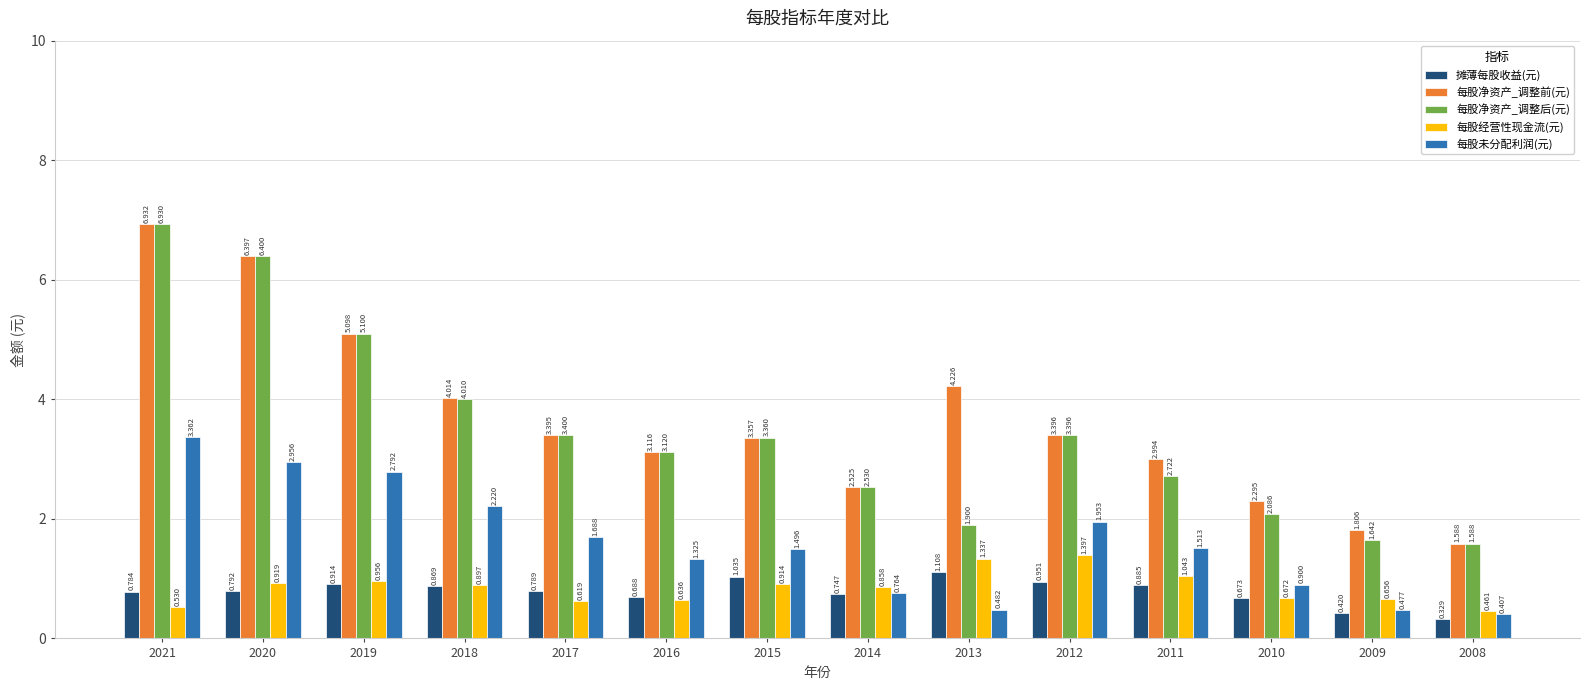

Where does the 每股未分配利润(元) series first go above 1?

2021